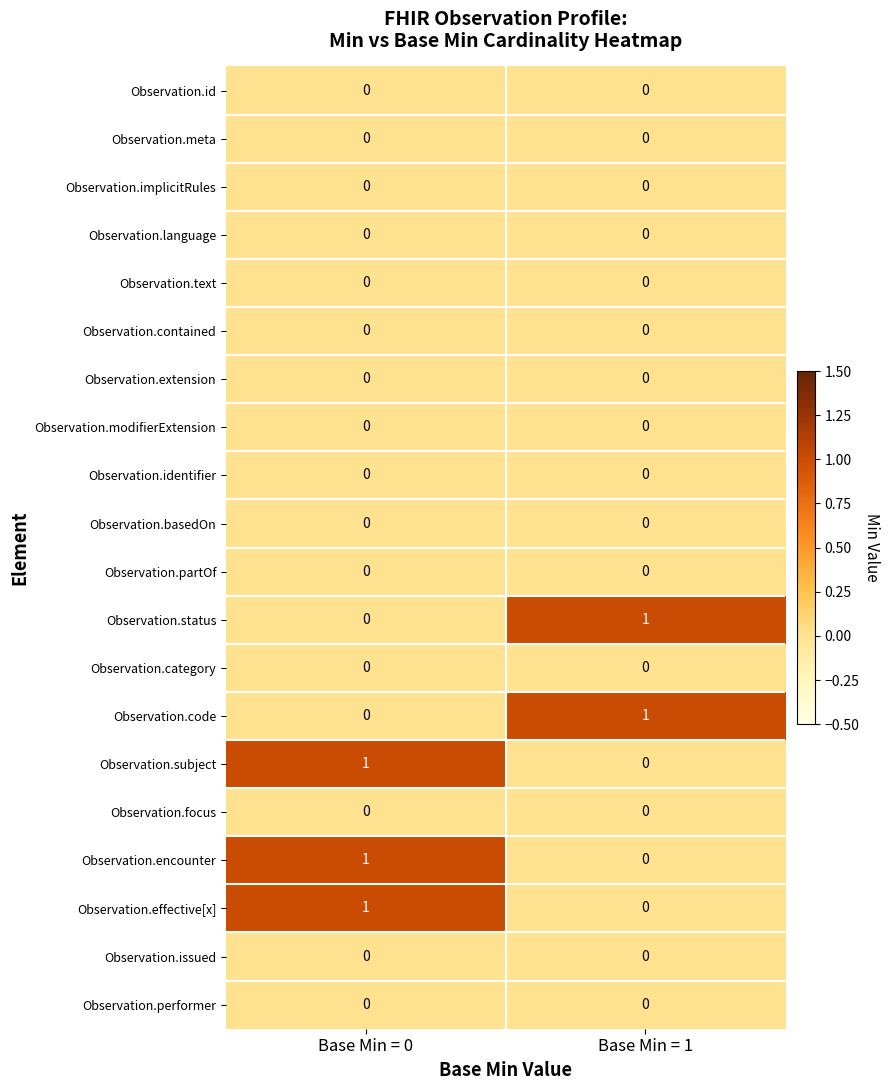

What is the spread (max minus min) of values at Base Min = 1?

1